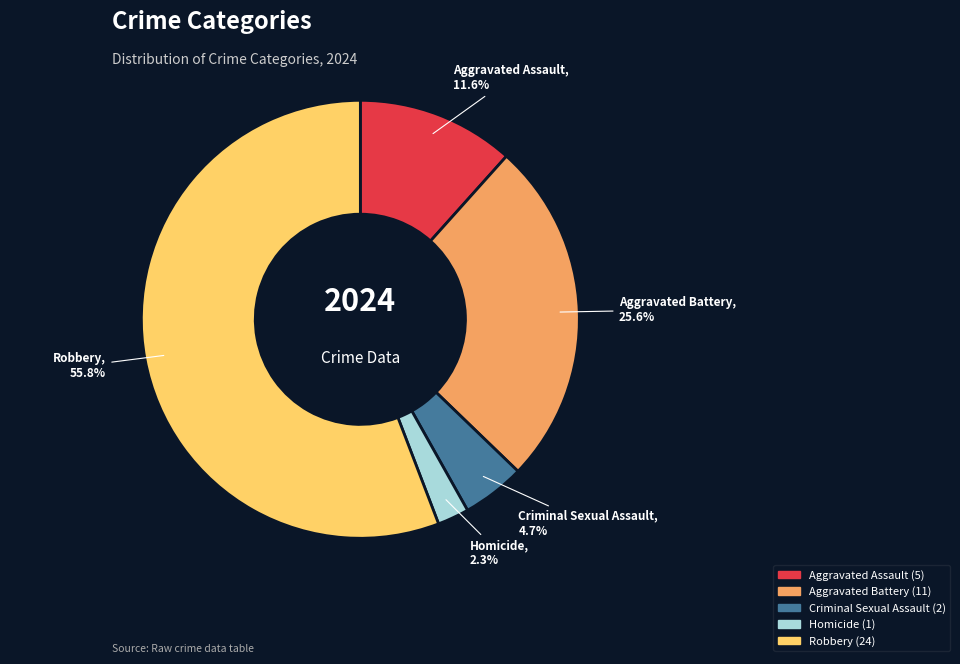

Approximately how many times larger is the value at Aggravated Assault compared to Homicide?

5.0